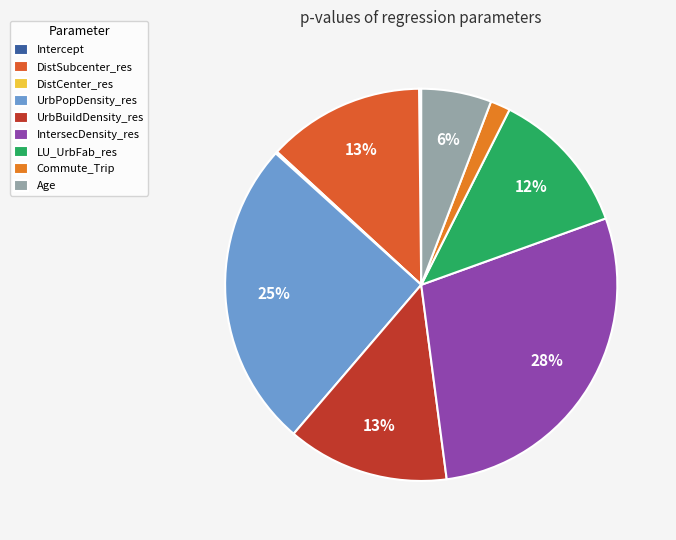

Which slice is the smallest?

DistCenter_res